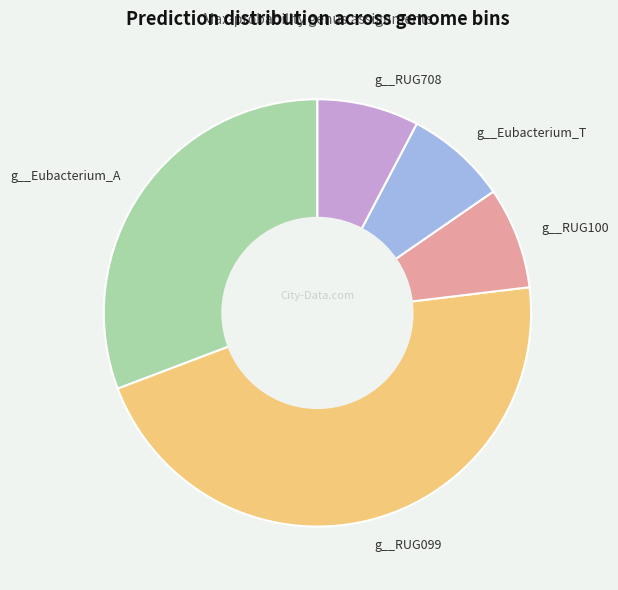

Combined, do g__Eubacterium_T and g__RUG100 account for over 50%?

No